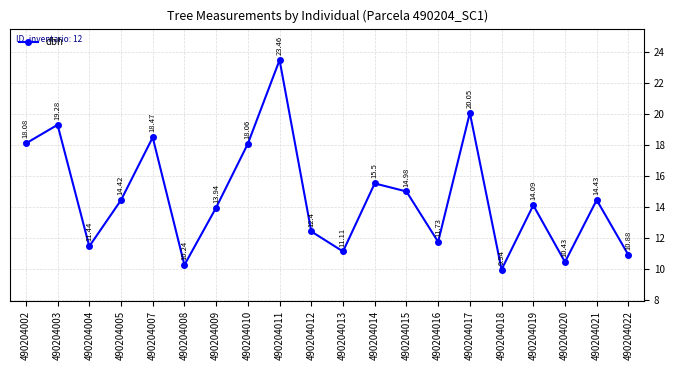

The chart shows a value of 7.0 at 490204005. True or false?

False